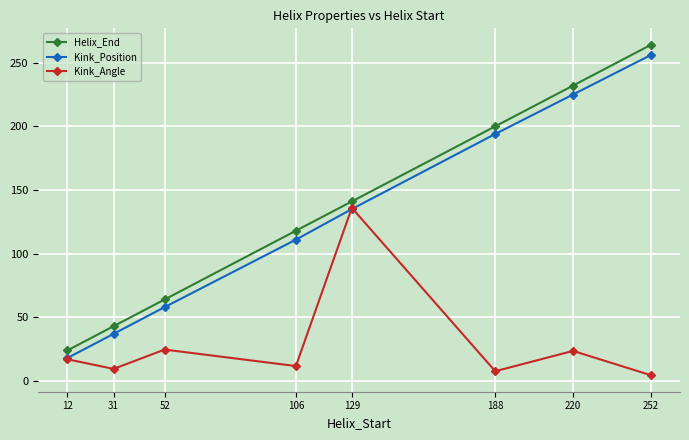

How many interior local valleys does the Kink_Angle series have?

3